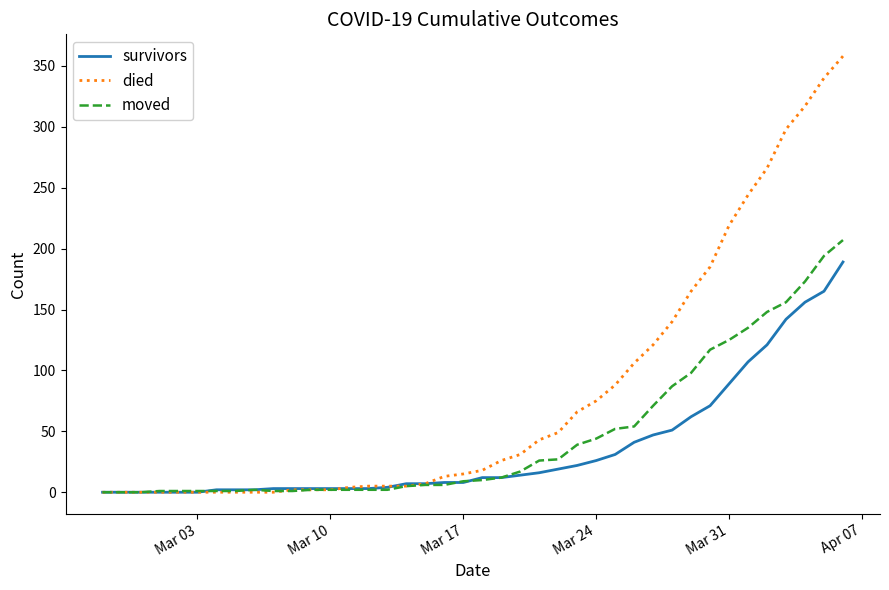

What is the greatest value displayed?

358